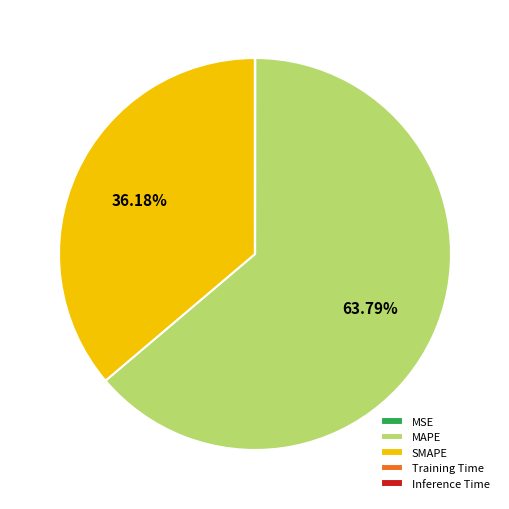

Which slice is the largest?

MAPE